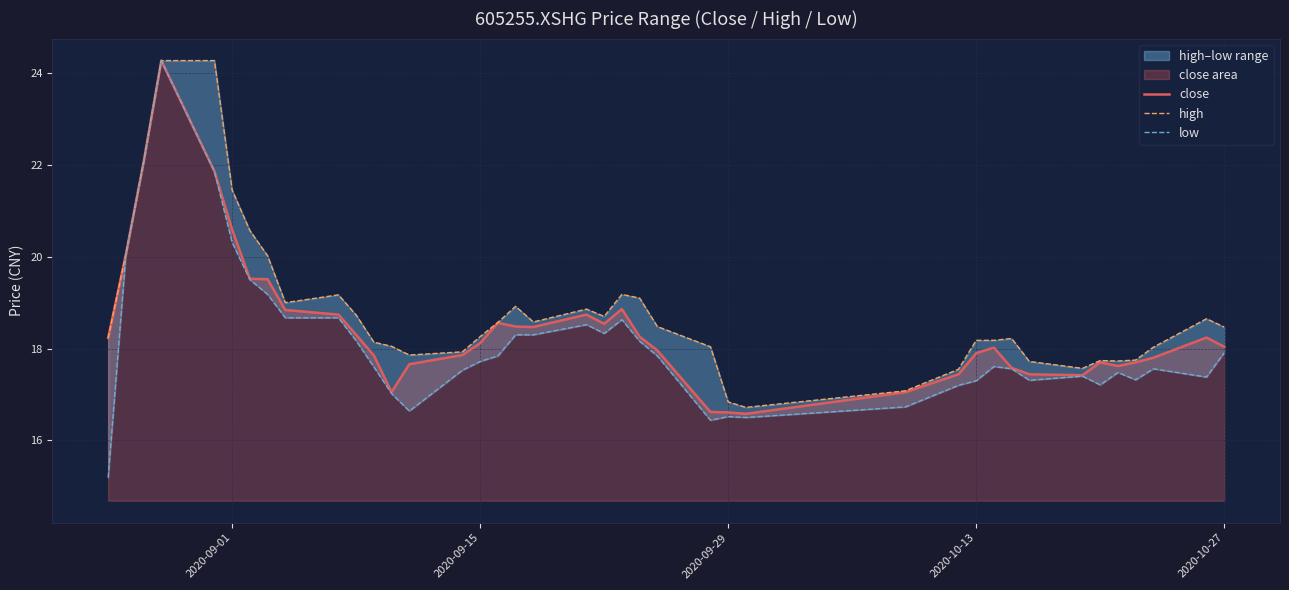

What is the highest value of the close series?

24.3